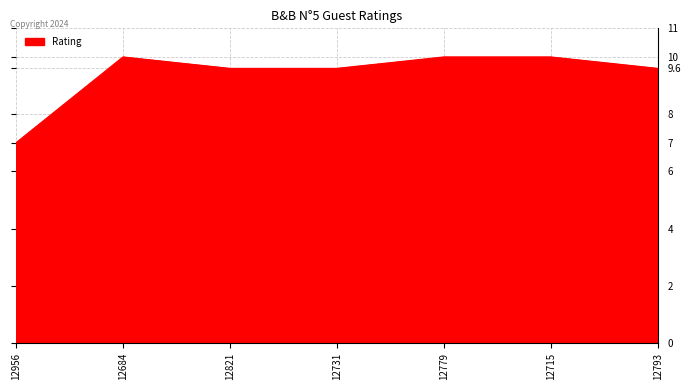

What is the minimum value shown in the chart?

7.0